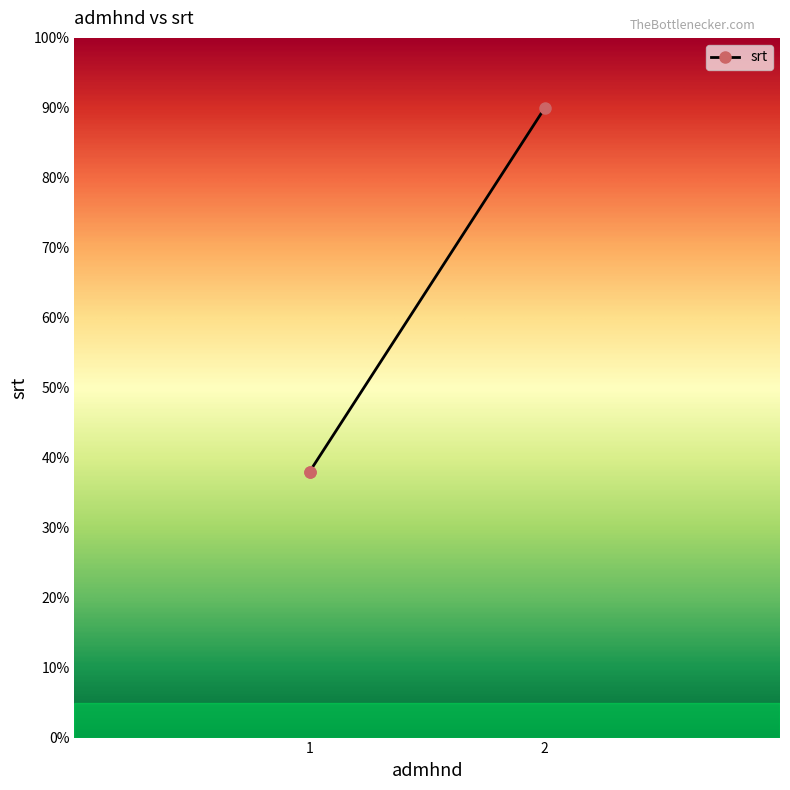

How many distinct data groups are displayed?

1